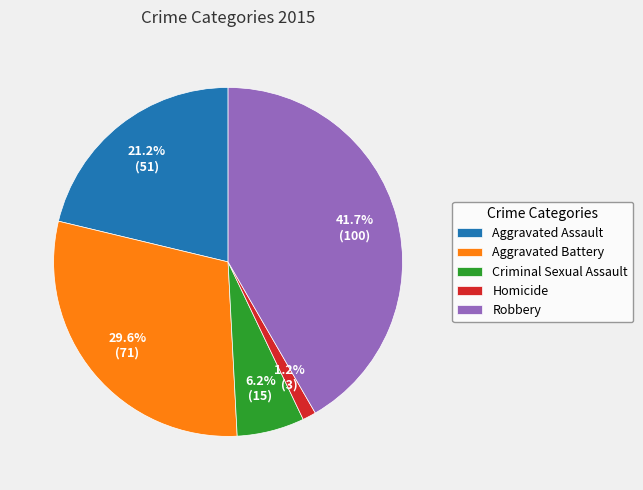

Is the sum of Aggravated Assault and Homicide greater than half?

No